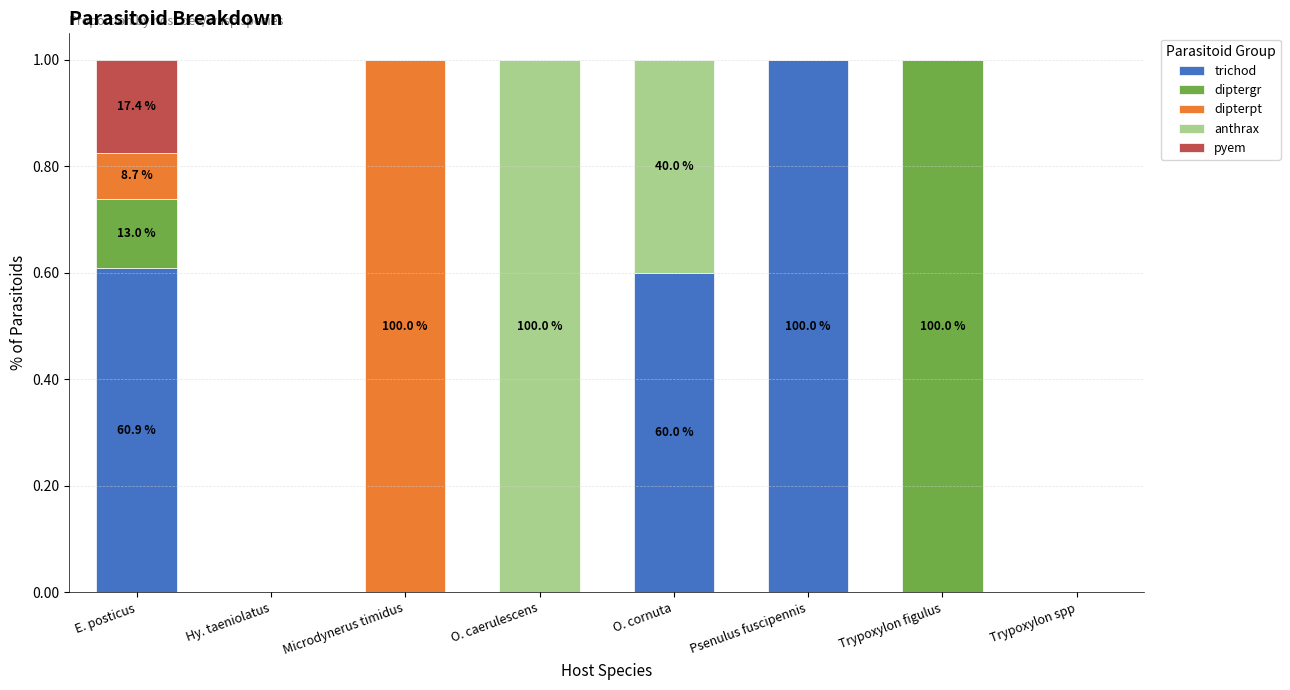

What is the sum of the trichod values at Psenulus fuscipennis and E. posticus?

1.6